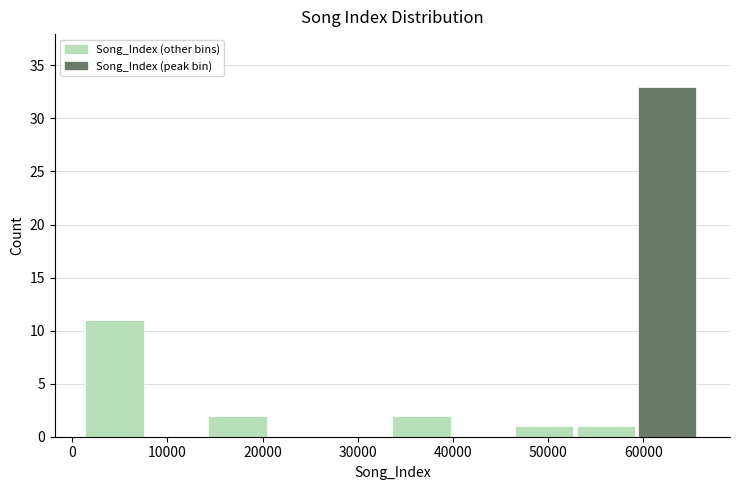

Which range on the x-axis has the tallest bar?

59000 to 66000